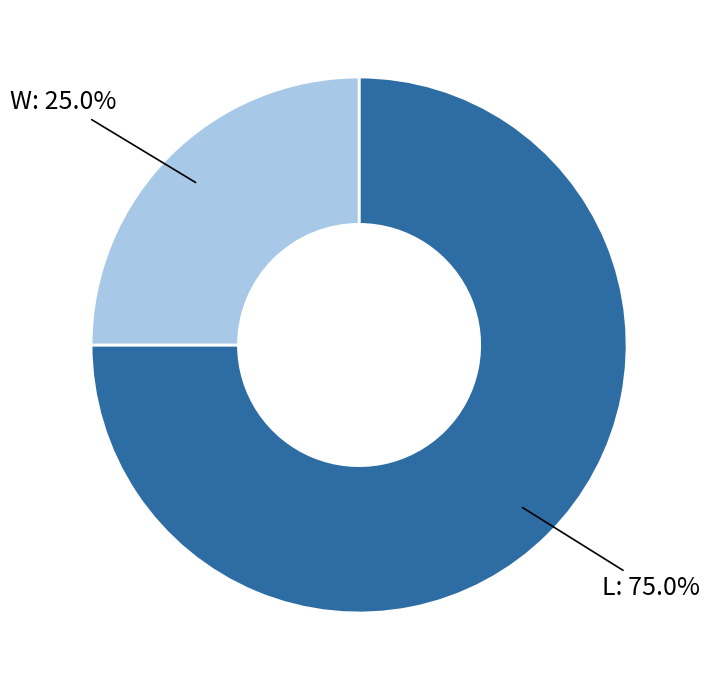

Is L the majority of the pie?

Yes